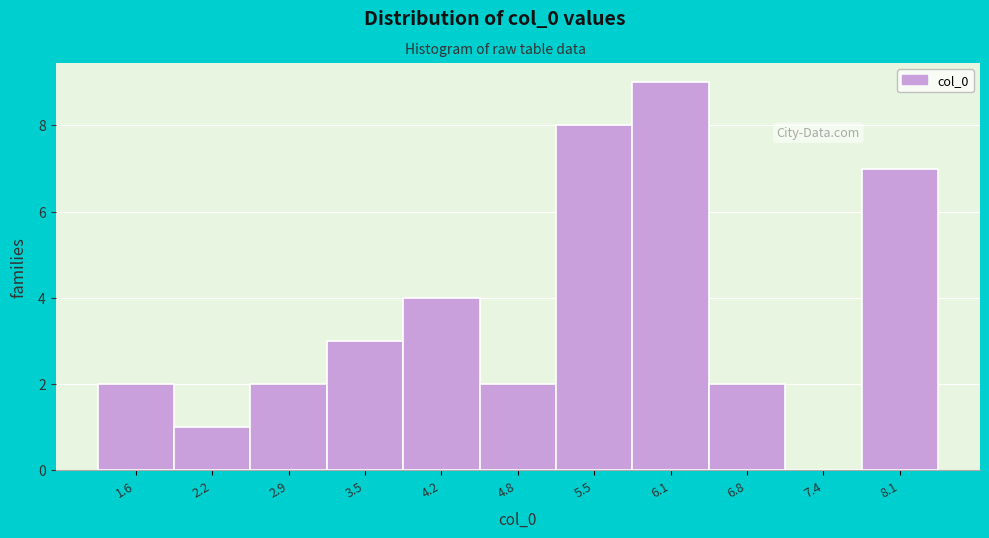

Reading left to right, list all the values displayed in this chart.

1.6=2	2.2=1	2.9=2	3.5=3	4.2=4	4.8=2	5.5=8	6.1=9	6.8=2	7.4=0	8.1=7